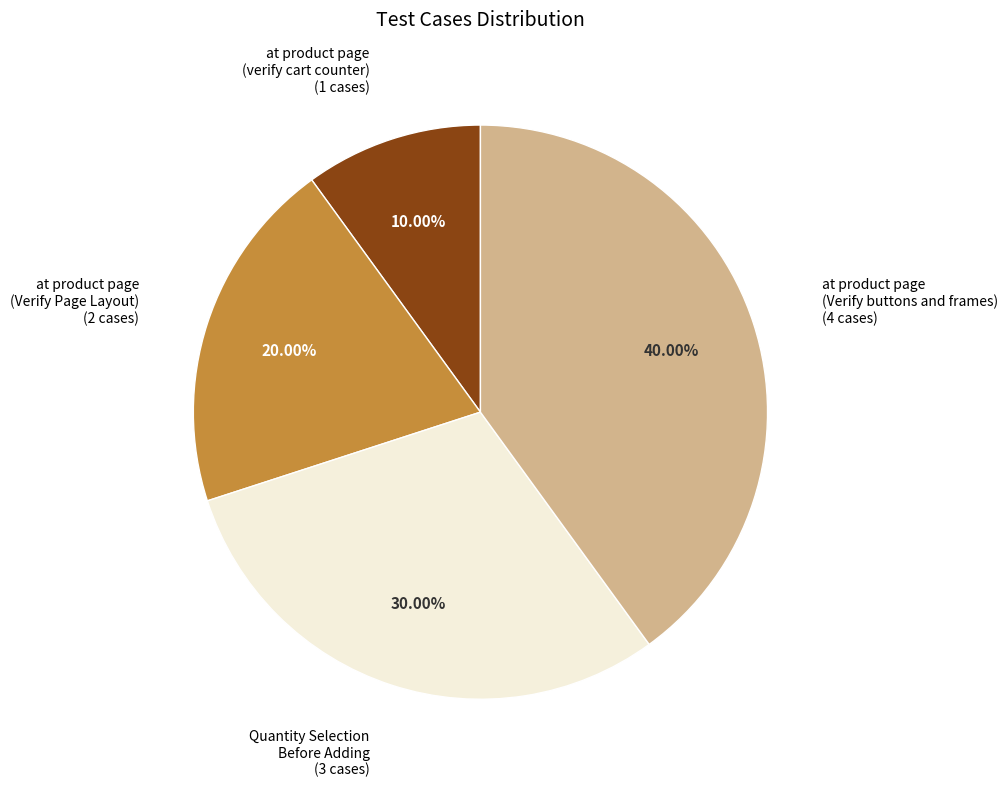

Does any single category account for the majority?

No